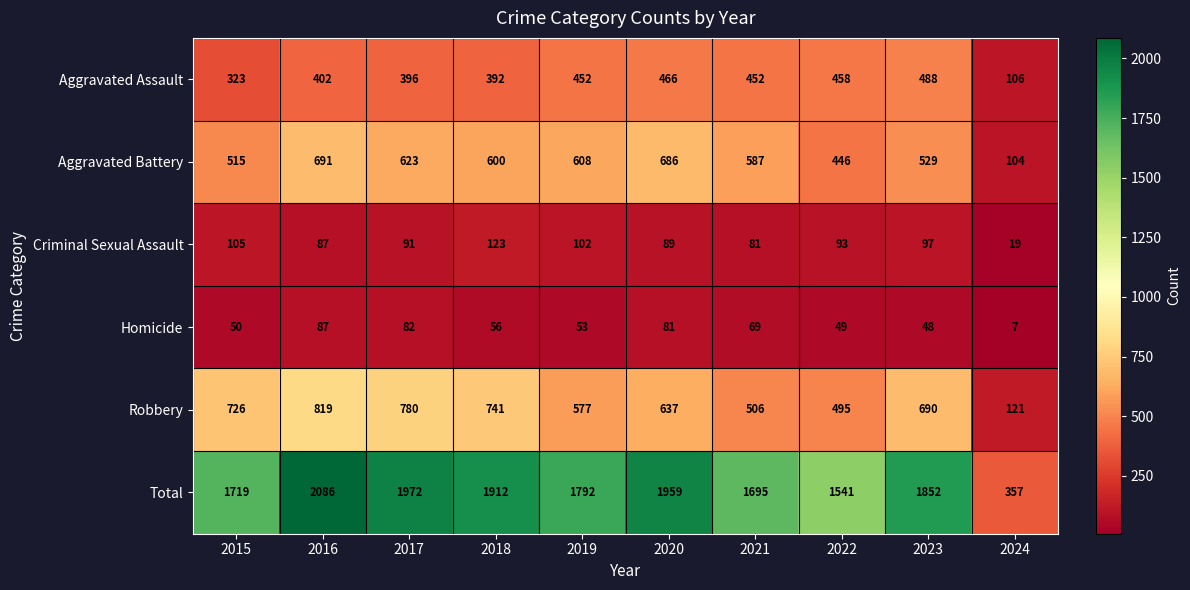

What is the maximum value shown in the chart?

2086